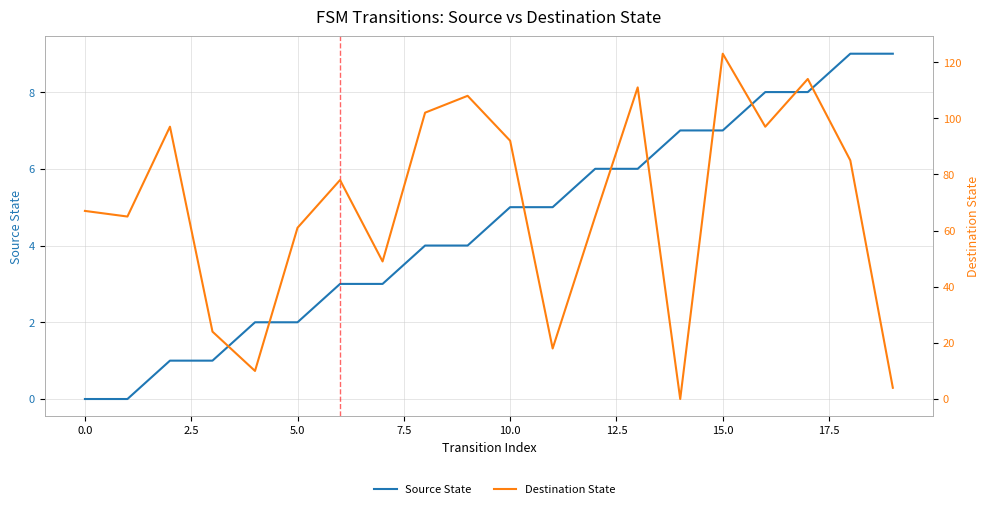

Does the chart display data point markers on the line(s)?

No